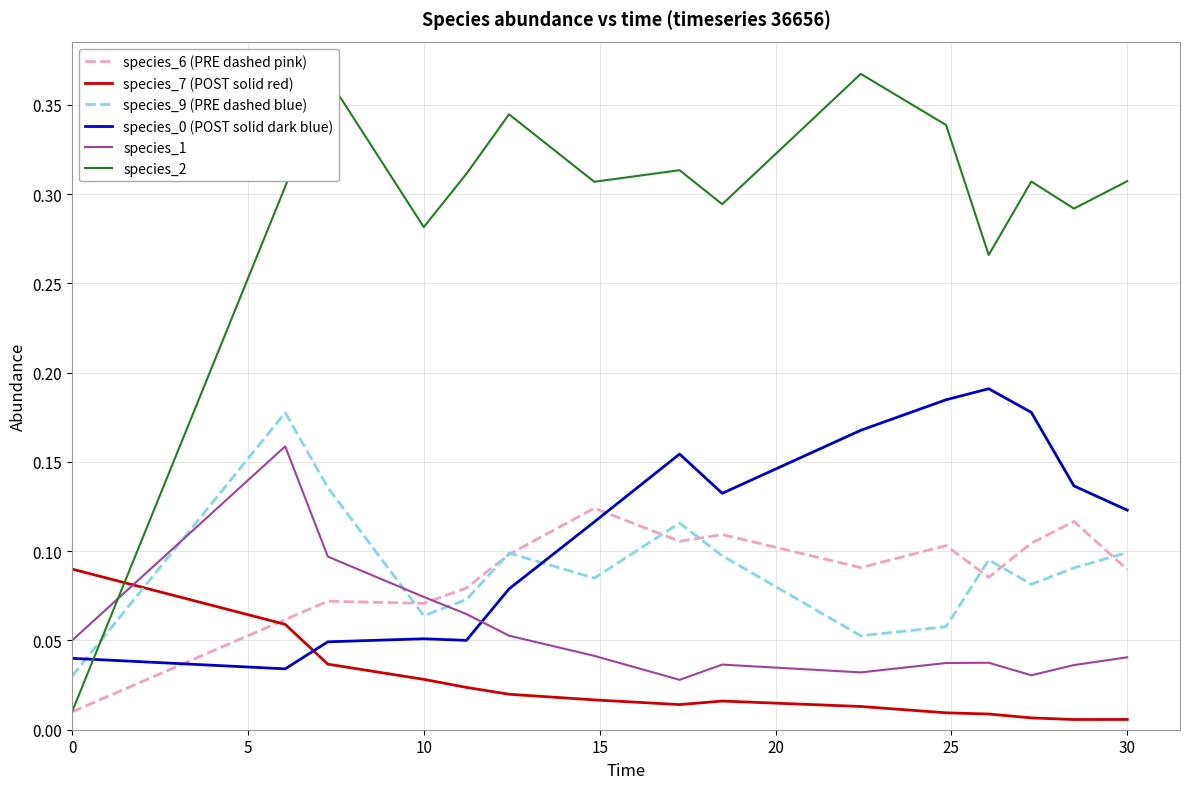

How many times do species_2 and species_7 (POST solid red) cross each other?

1